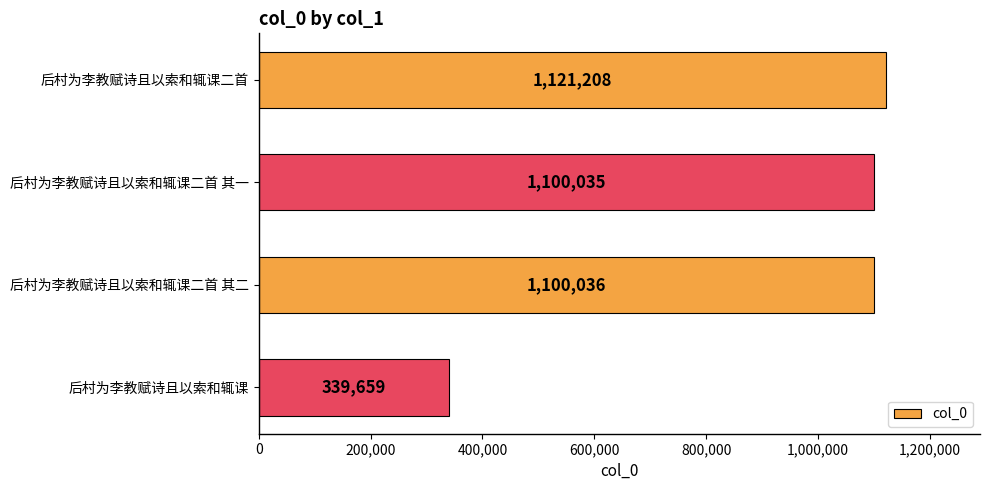

True or false: the data shows 584720 at 后村为李教赋诗且以索和辄课二首 其二.

False